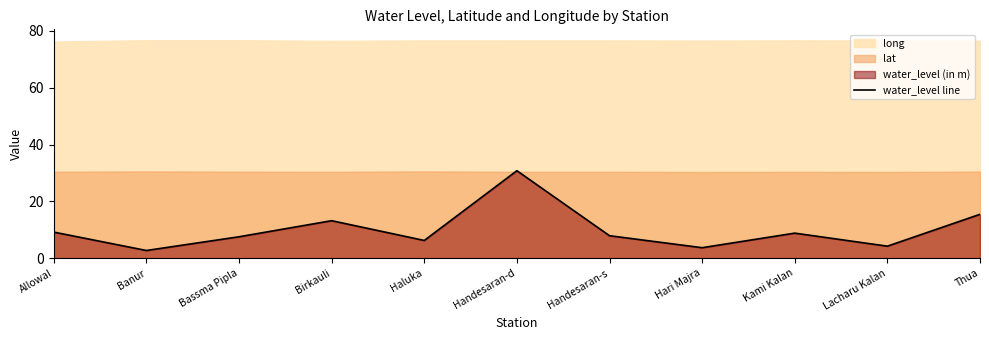

Where does the data first go above 7?

Allowal